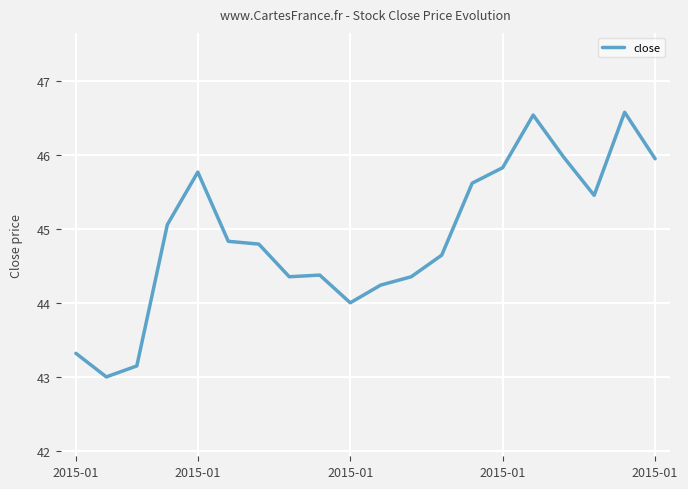

What is the minimum value shown in the chart?

43.0